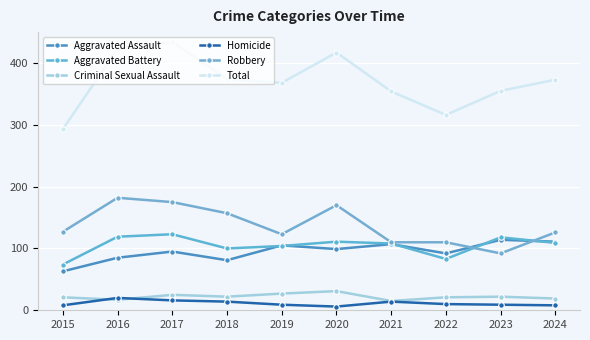

What is the sum of the Aggravated Assault values at 2018 and 2021?

188